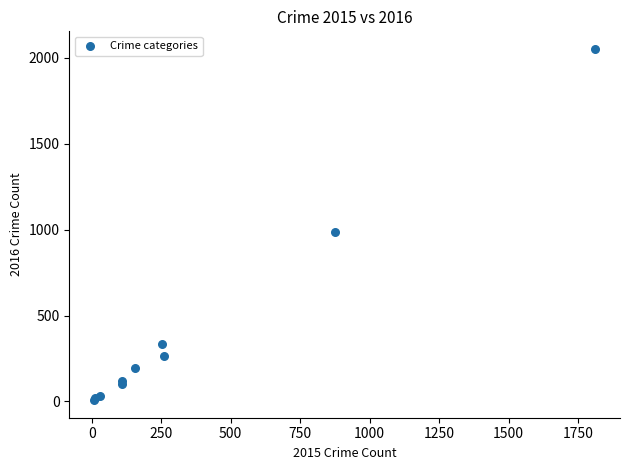

What Y value in the scatter plot is closest to 1030?

984